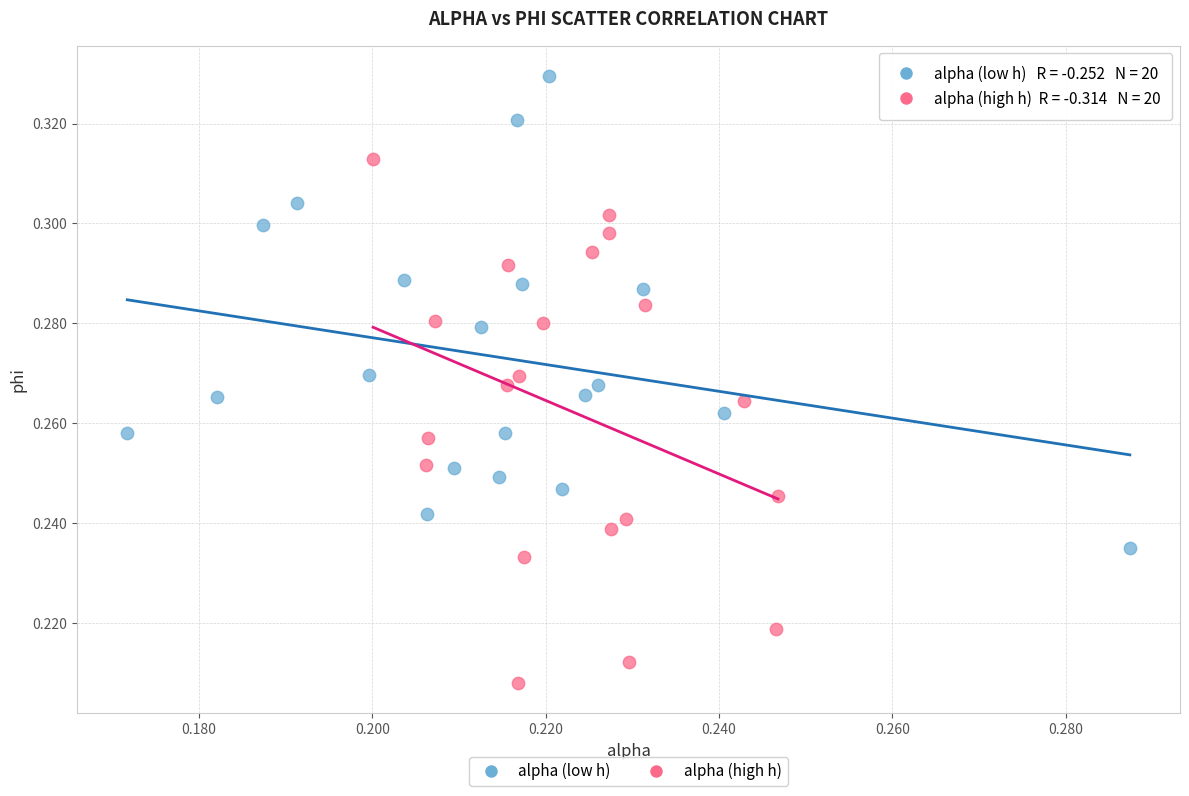

Which series contains the highest Y value?

alpha (low h)